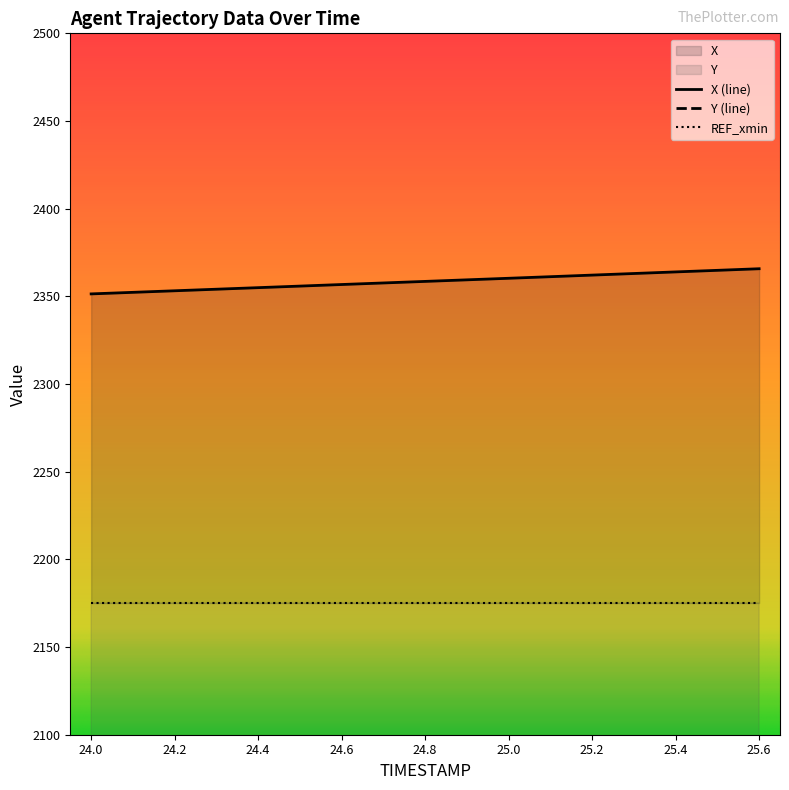

Where is X nearest to the value 2358?

24.7